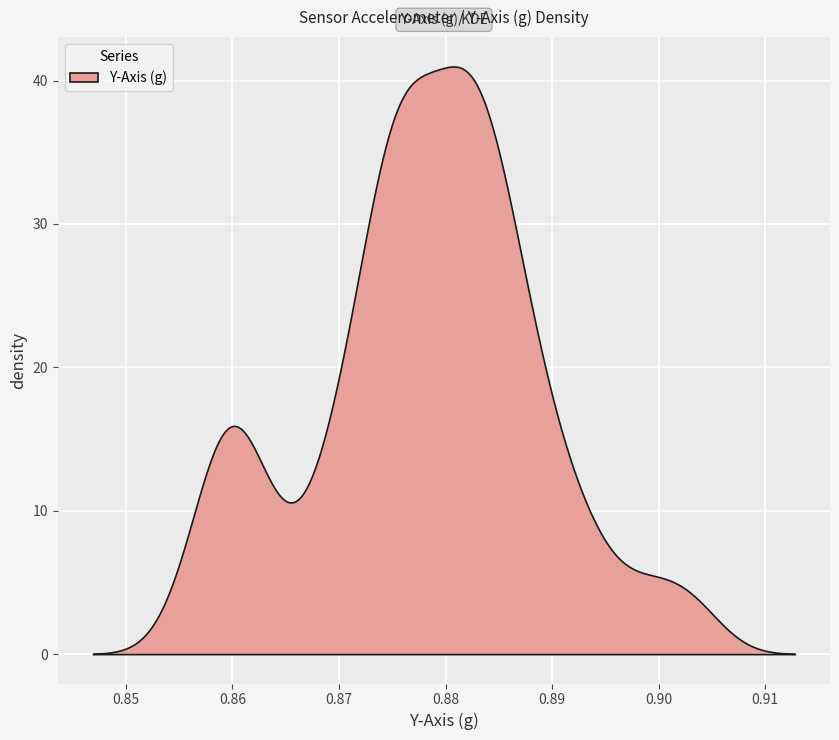

True or false: elapsed_s and Y_Axis_g cross at least once.

False